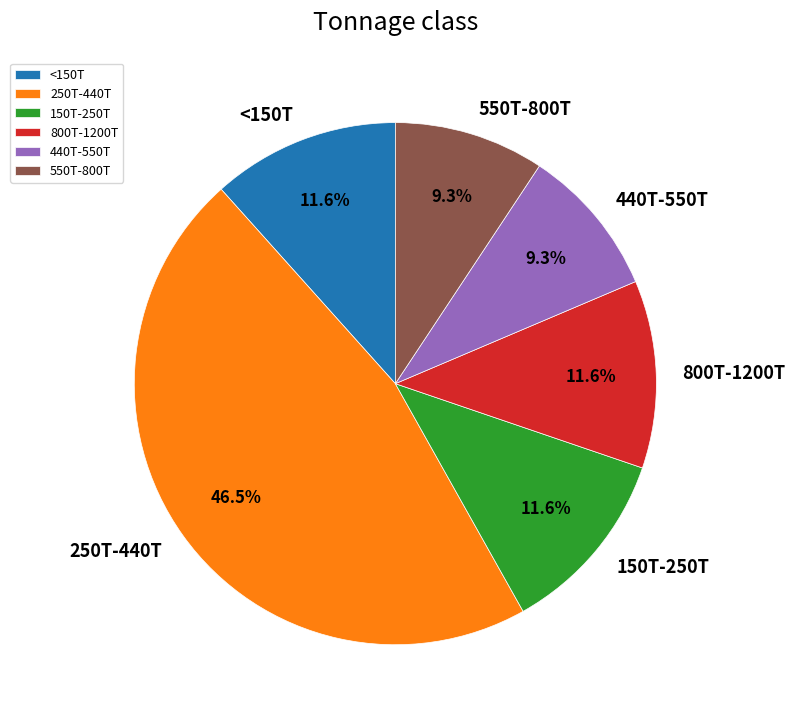

Is there any slice that represents more than half of the pie?

No